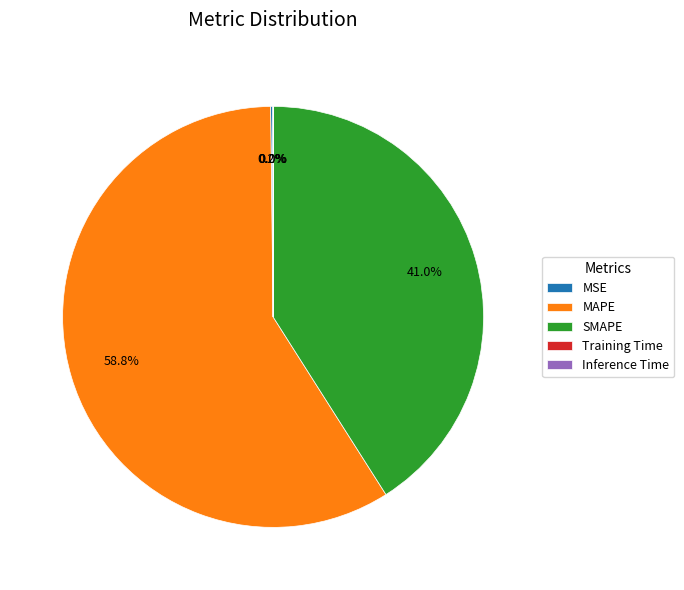

Is there any slice that represents more than half of the pie?

Yes